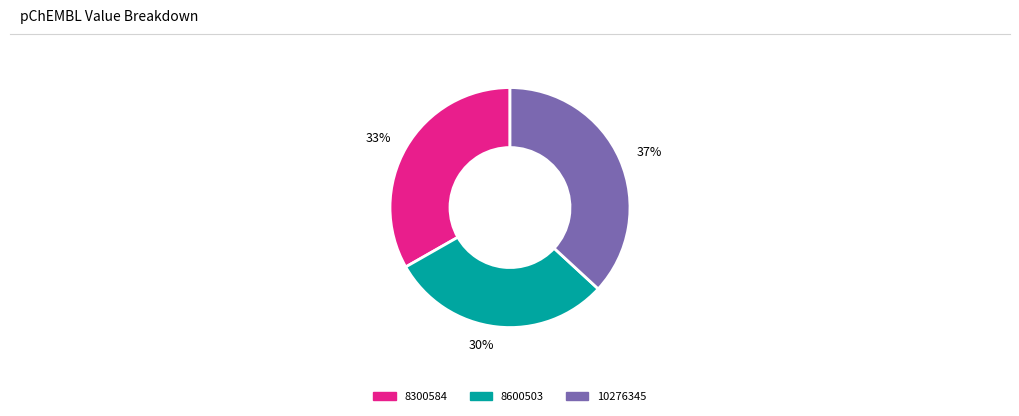

Rank the categories by value from highest to lowest.

10276345, 8300584, 8600503